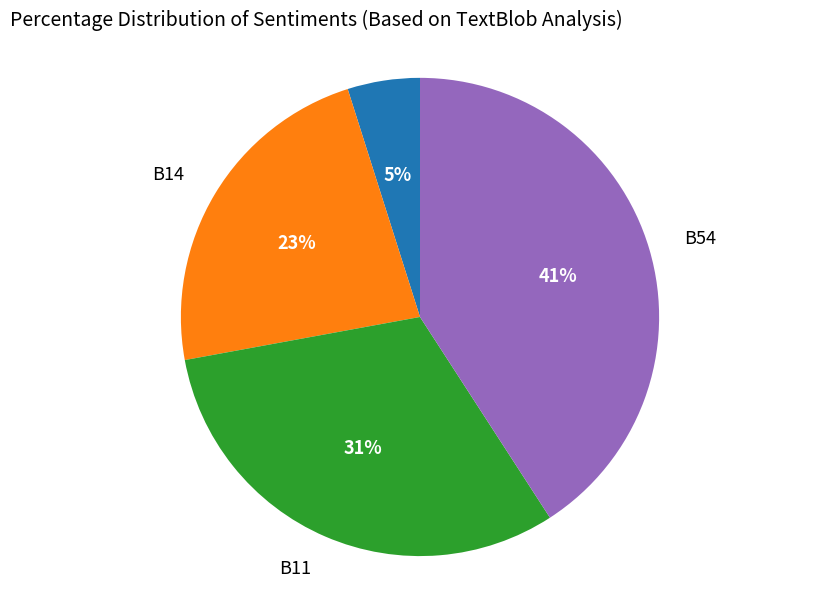

To the nearest percent, what is the average slice percentage?

25%